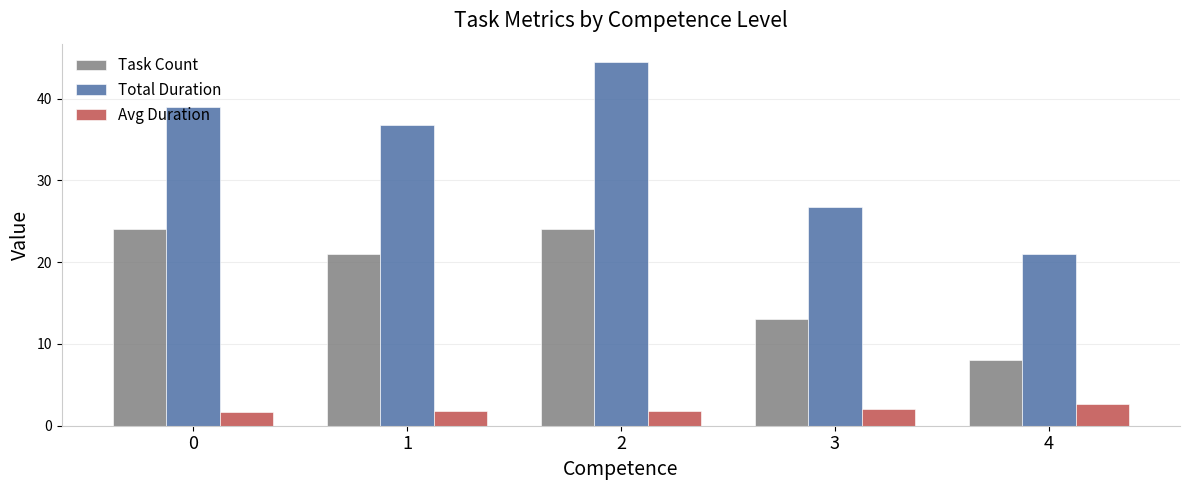

List the series in order of their peak value, lowest first.

Avg Duration, Task Count, Total Duration